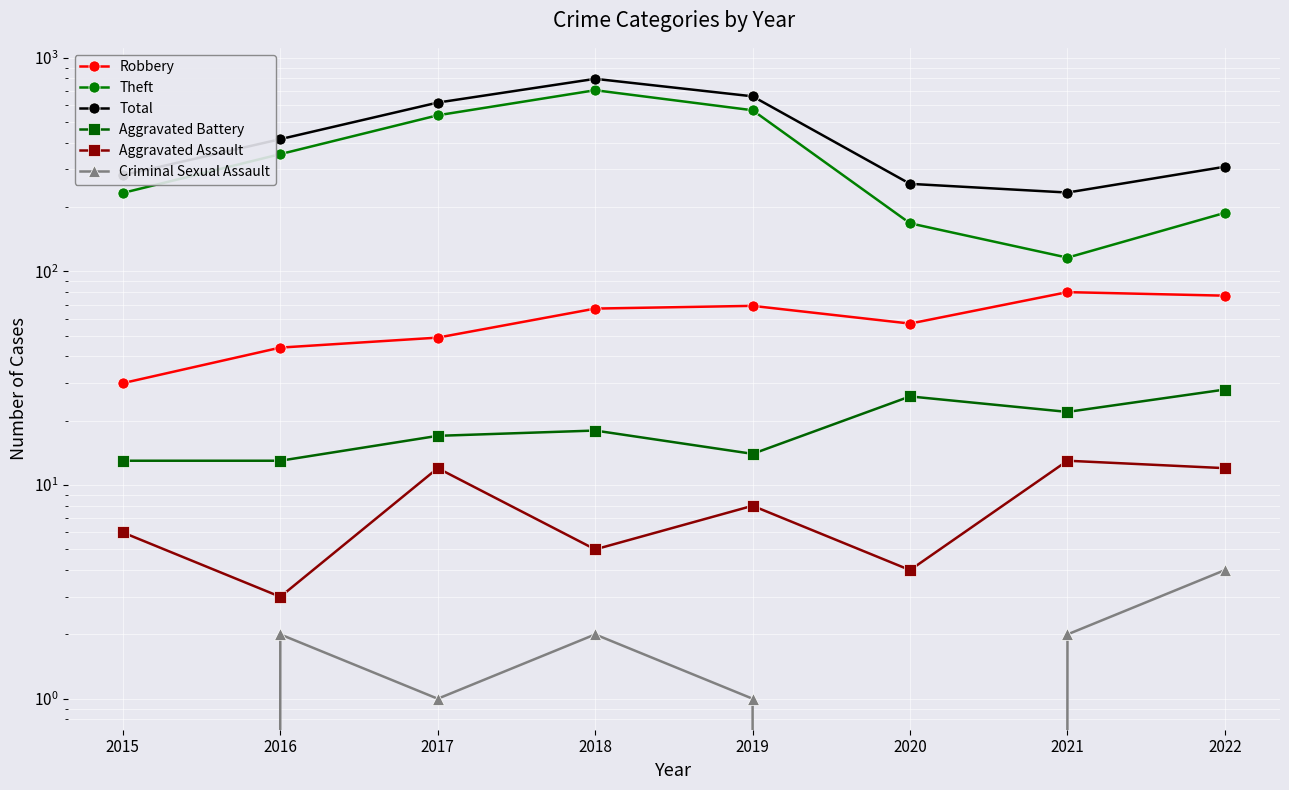

Rank the series by their maximum value, from lowest to highest.

Criminal Sexual Assault, Aggravated Assault, Aggravated Battery, Robbery, Theft, Total